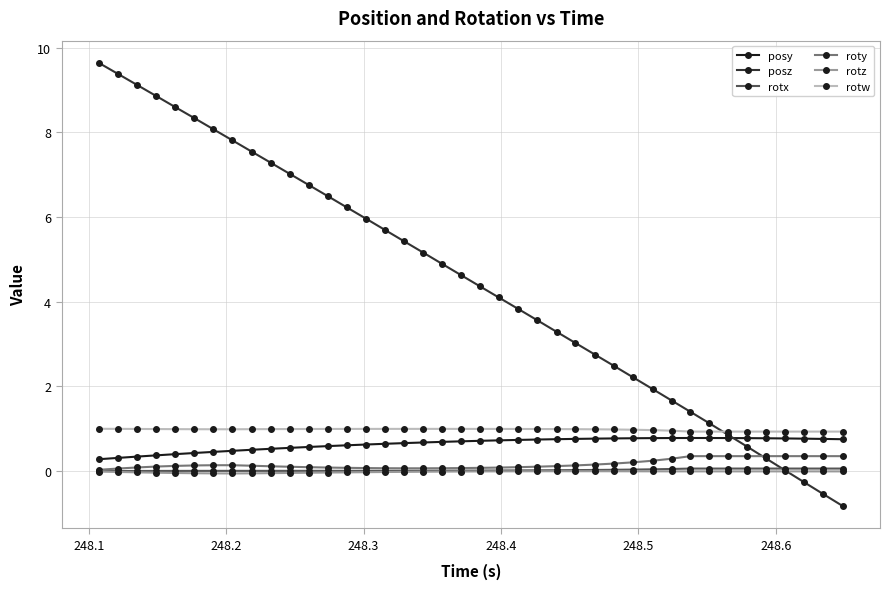

Which series has the largest total across all categories?

posz